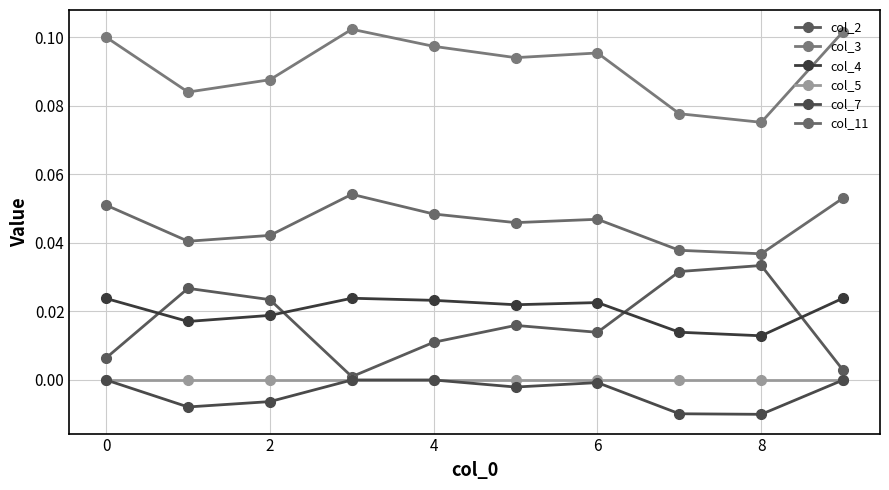

Is this an area chart (filled region under the line)?

No